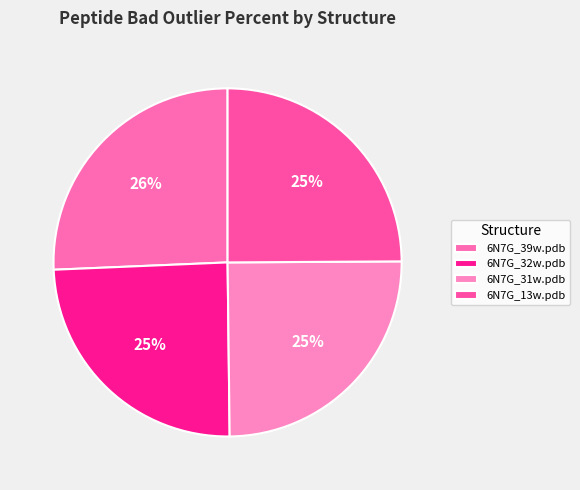

How much of the chart is everything except 6N7G_31w.pdb?

75.1%